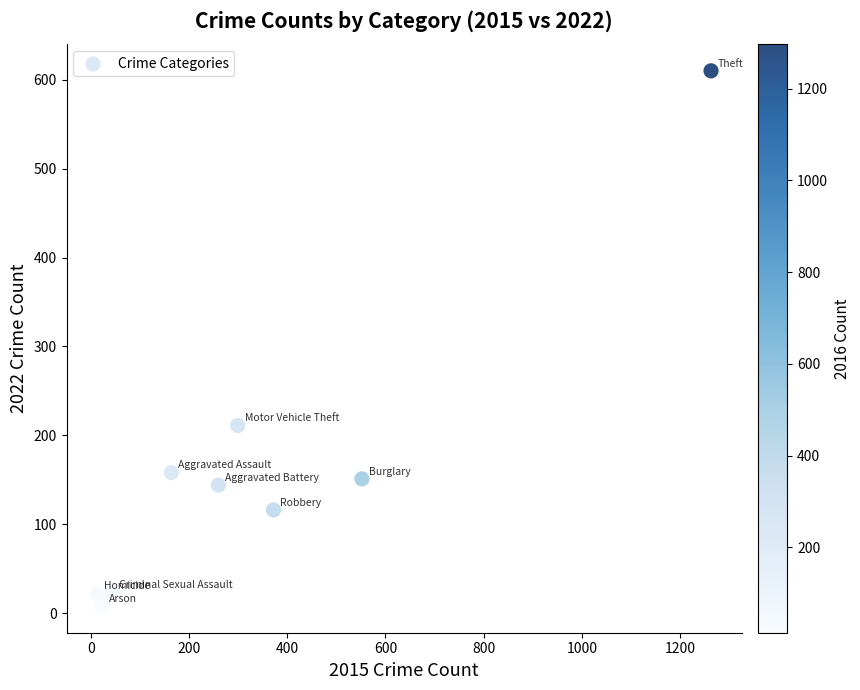

What is the average X value?

332